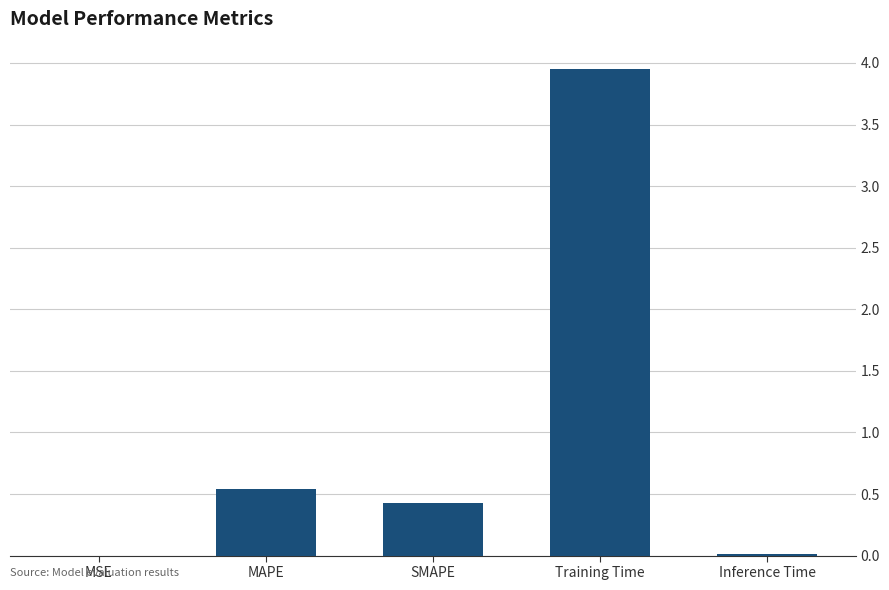

True or false: the data shows 0.4 at MAPE.

False